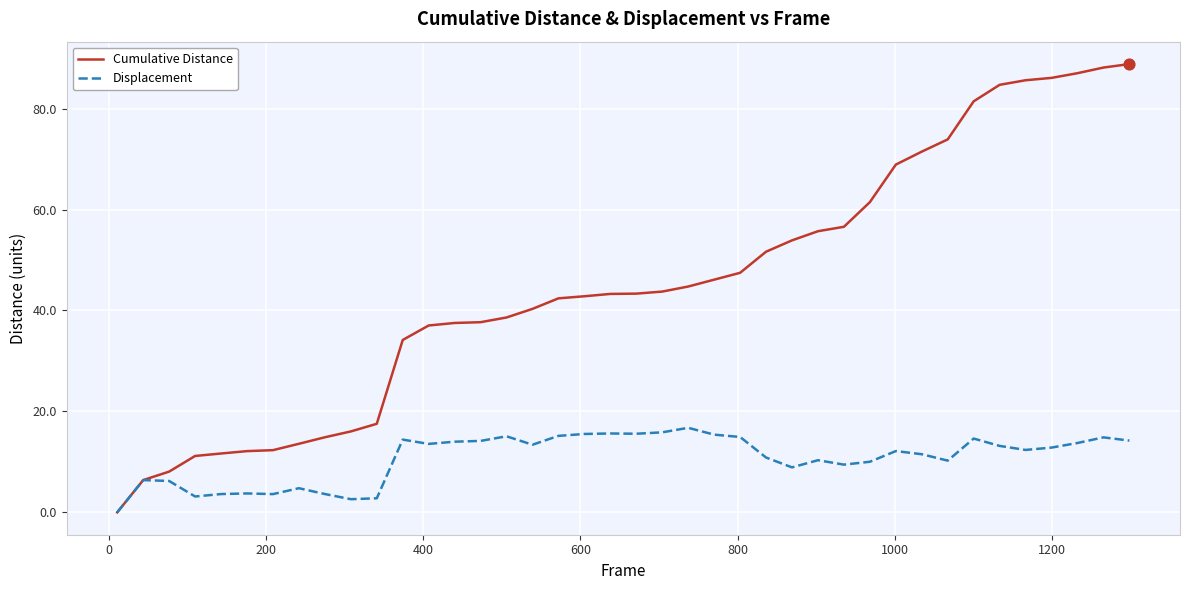

Which series has the widest spread of values?

Cumulative Distance